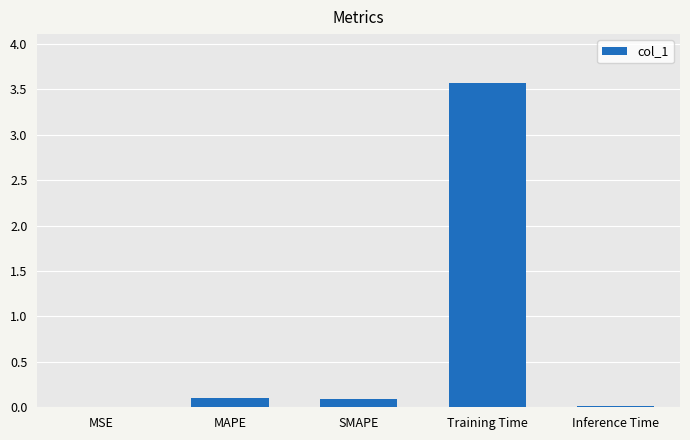

What is the sum of all values?

3.8